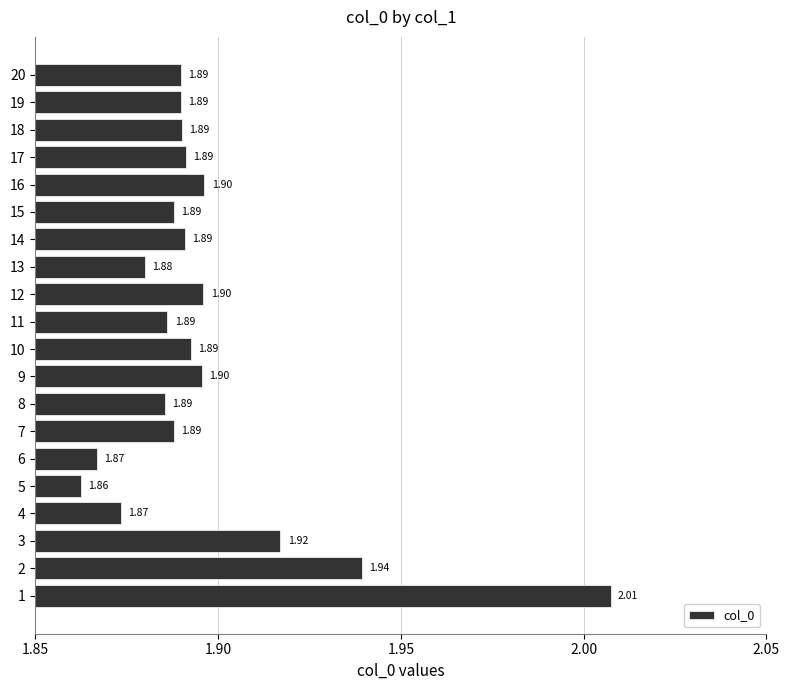

What is the smallest value displayed?

1.9